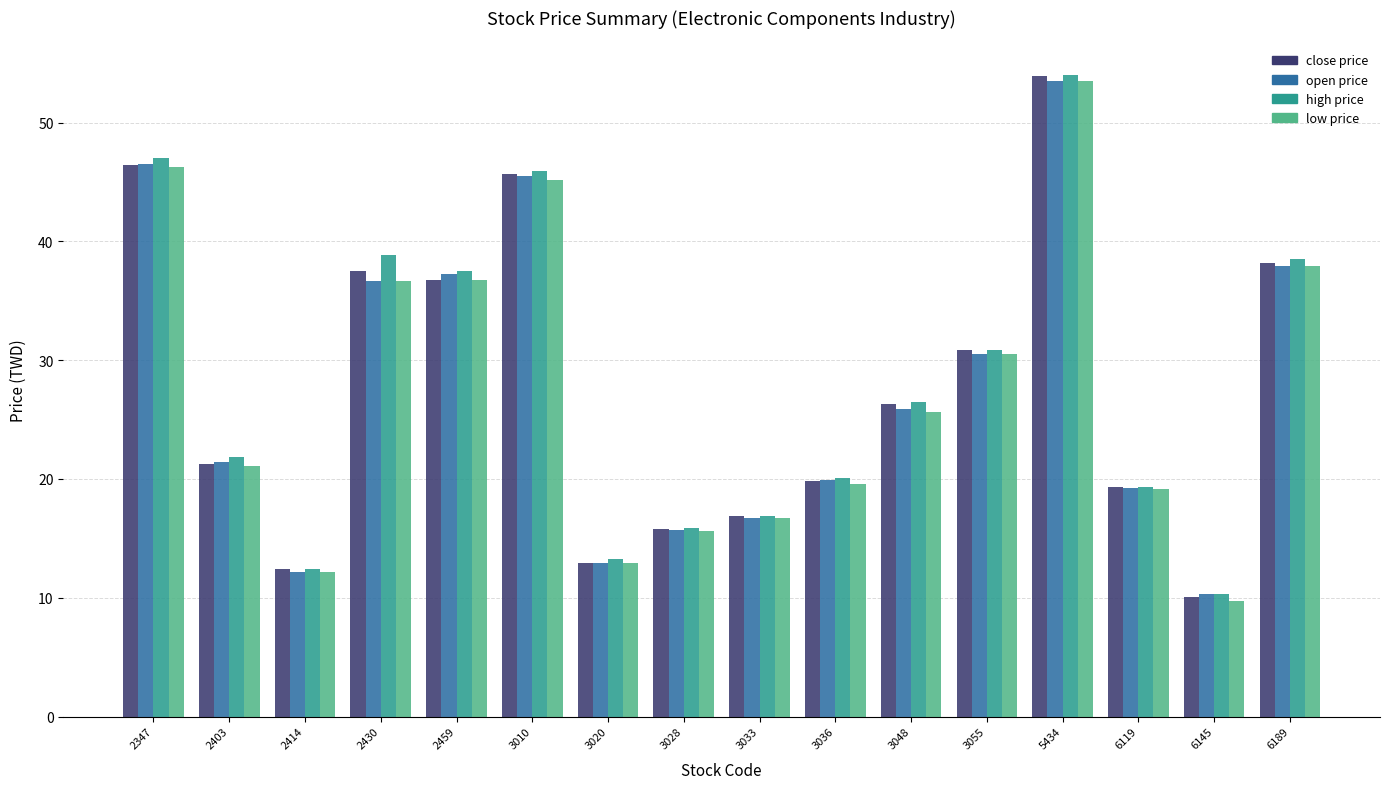

What is the spread (max minus min) of values at 3055?

0.4